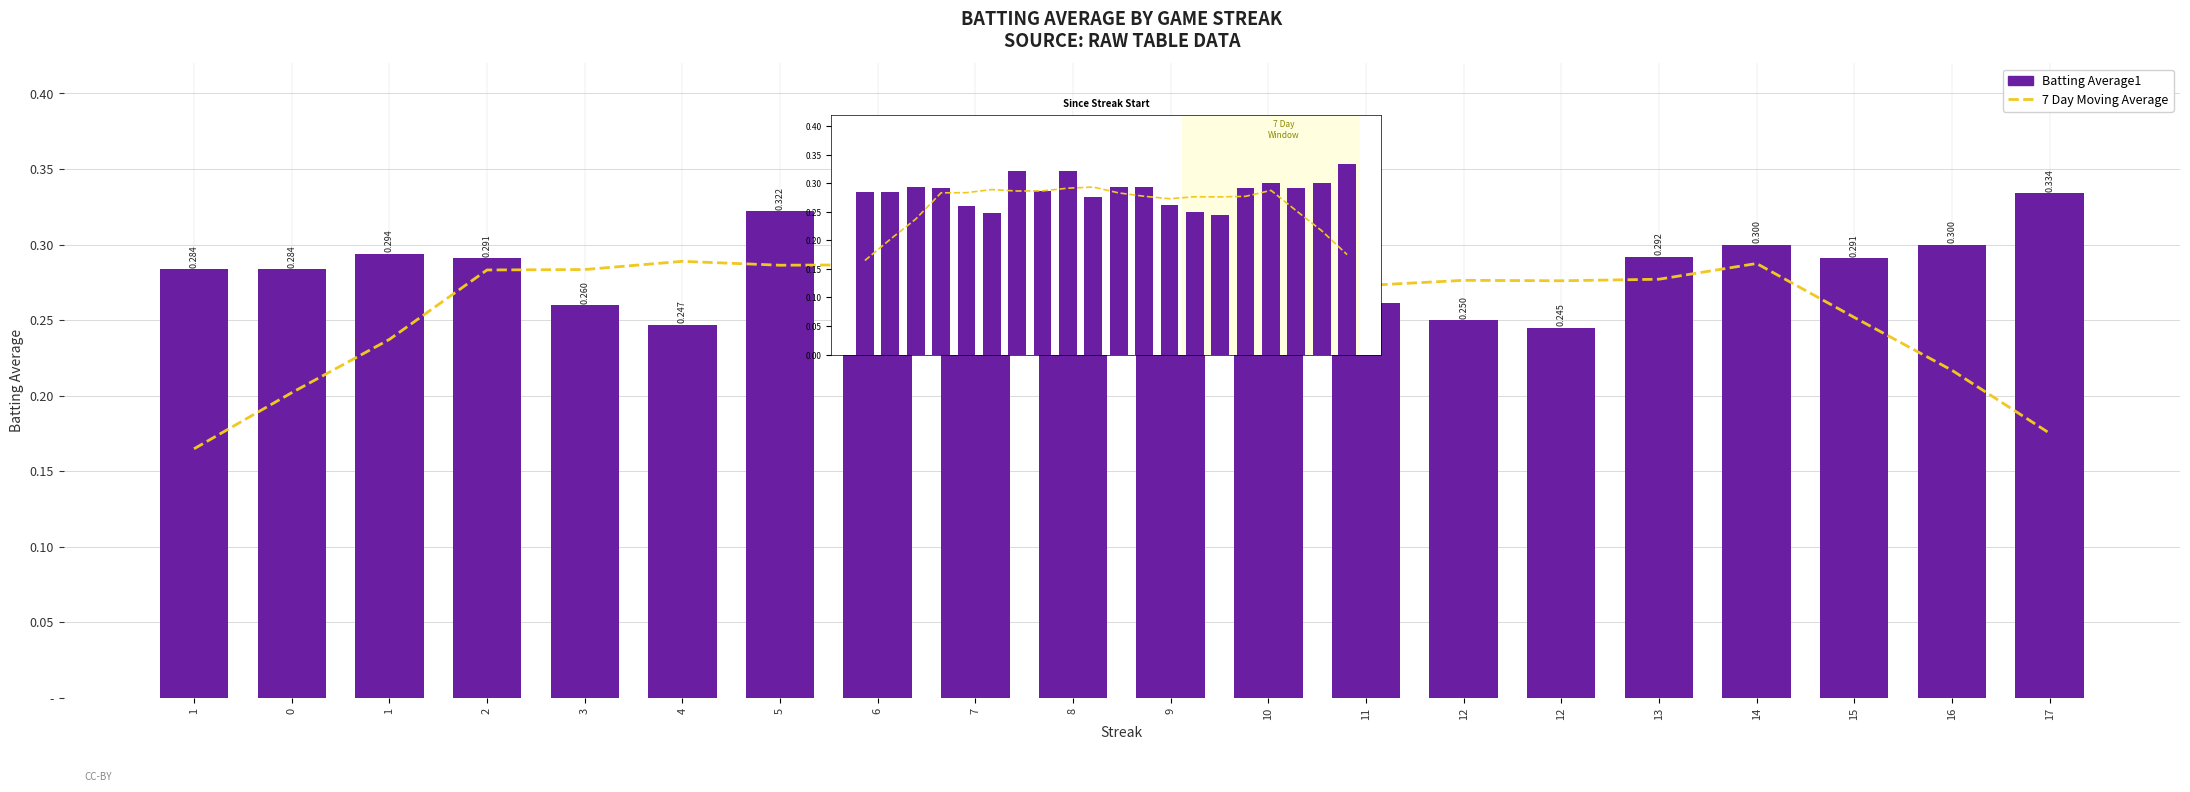

Reading left to right, list all the values displayed in this chart.

7 Day Moving Average: 0.2	0.2	0.2	0.3	0.3	0.3	0.3	0.3	0.3	0.3	0.3	0.3	0.3	0.3	0.3	0.3	0.3	0.3	0.2	0.2
Batting Average1: 0.3	0.3	0.3	0.3	0.3	0.2	0.3	0.3	0.3	0.3	0.3	0.3	0.3	0.2	0.2	0.3	0.3	0.3	0.3	0.3